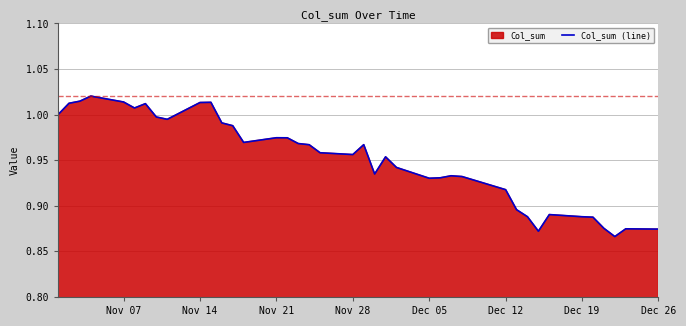

The value at Nov 21 is 1.3. True or false?

False